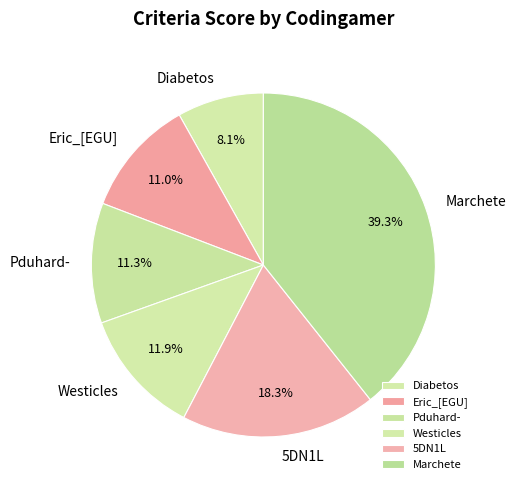

Between Eric_[EGU] and 5DN1L, which is larger?

5DN1L